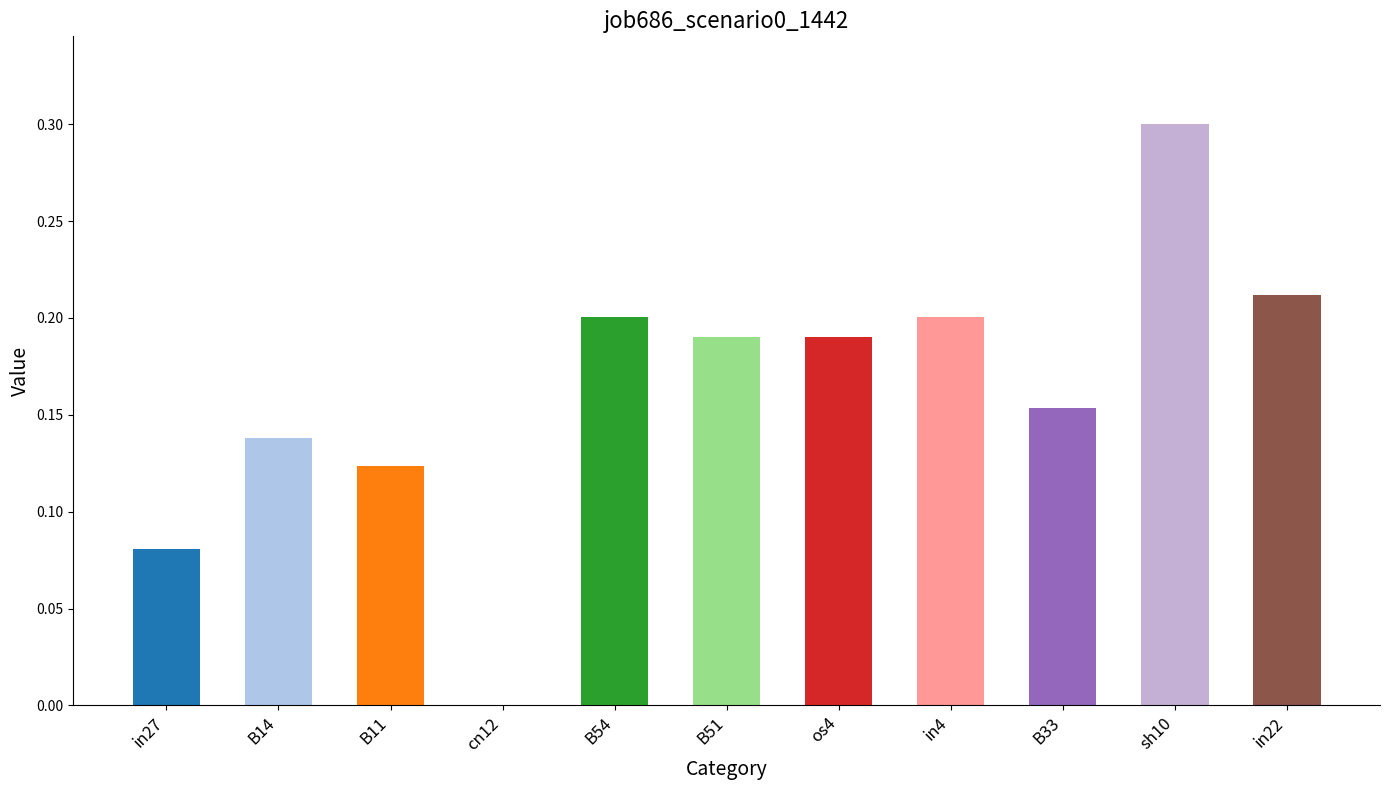

The value at sh10 is 0.3. True or false?

True